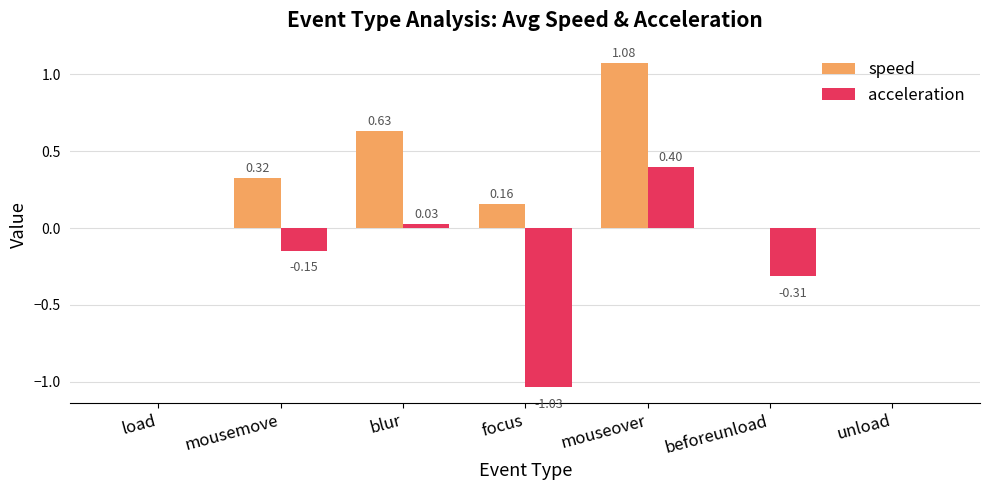

Which category has the highest value in the acceleration series?

mouseover